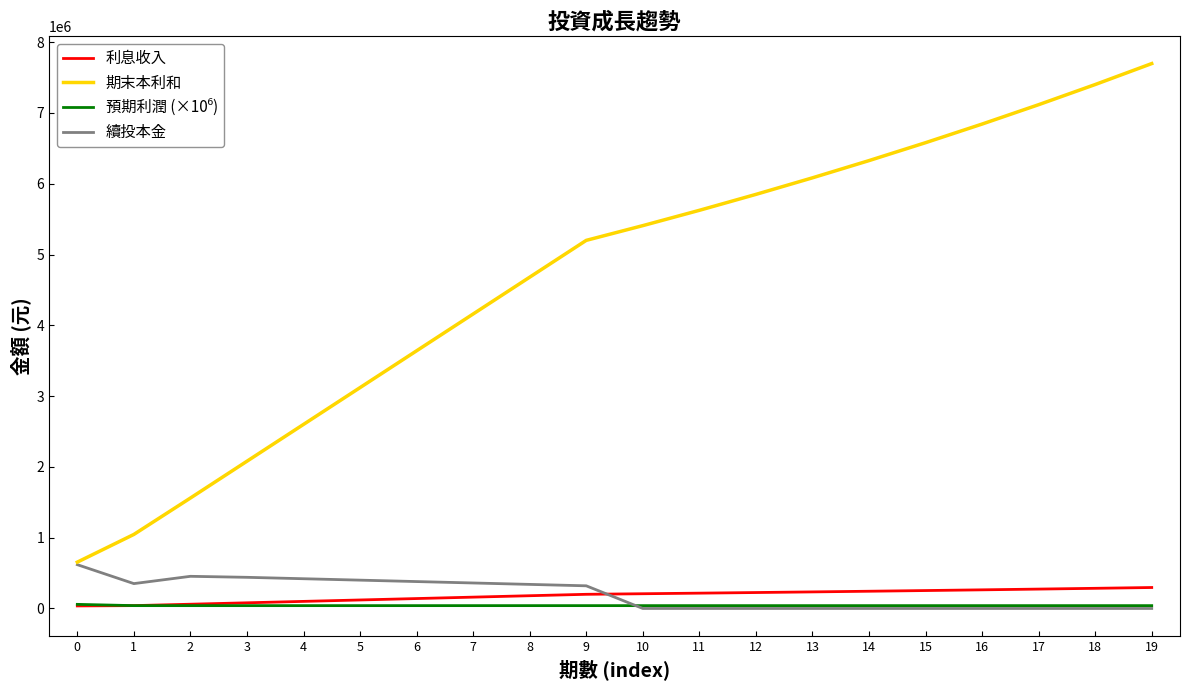

What is the difference between the second highest and minimum values in the 續投本金 series?

454143.8